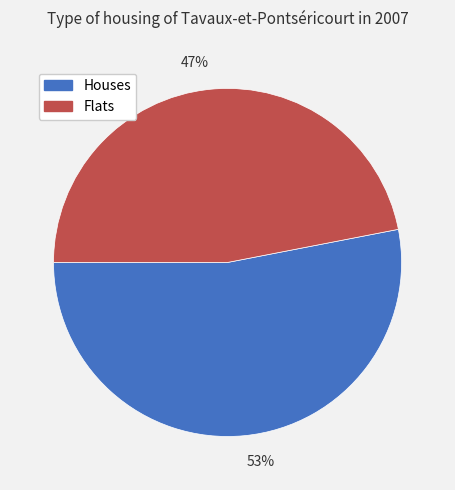

To the nearest percent, what portion does Houses represent?

53%